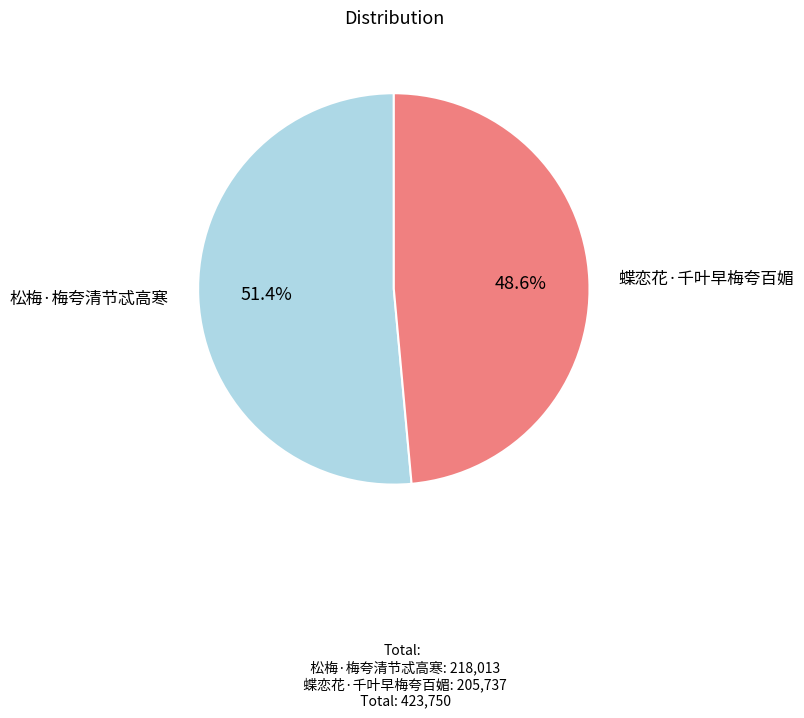

Rank the categories by value from lowest to highest.

蝶恋花·千叶早梅夸百媚, 松梅·梅夸清节忒高寒